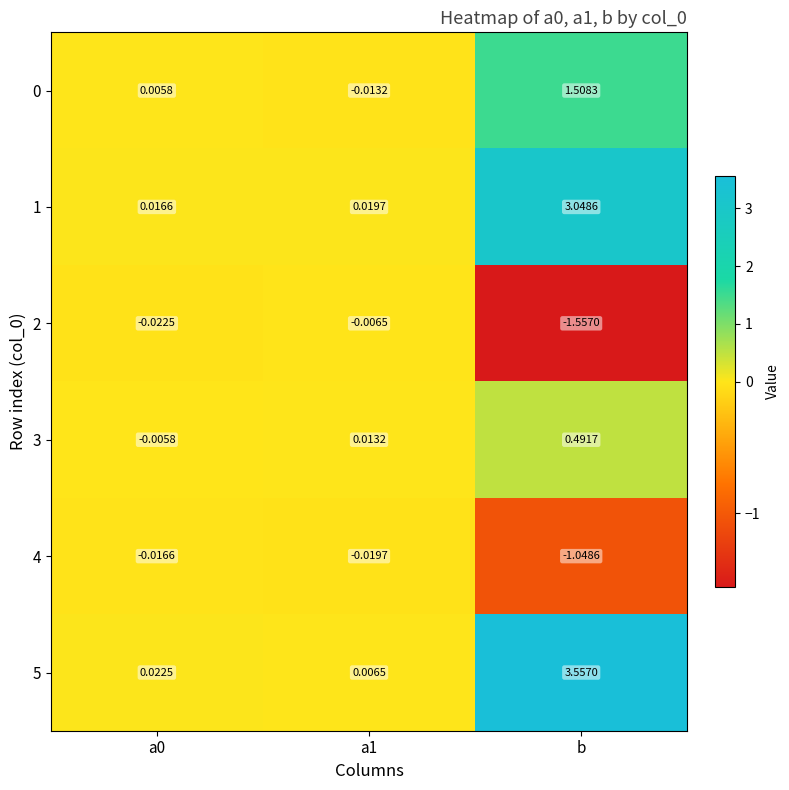

At which label does 4 reach its minimum?

b